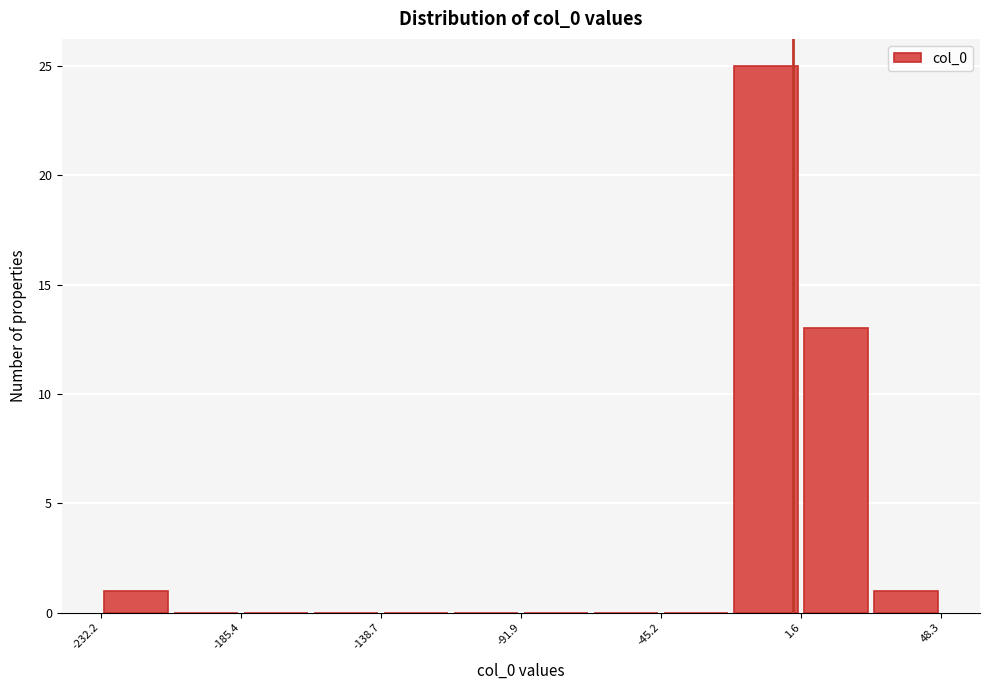

What is the height of the bar covering 0 to 25 on the x-axis? Neither the bar edges nor the heights are printed on the chart, so give them approximately, as read against the axes.

13